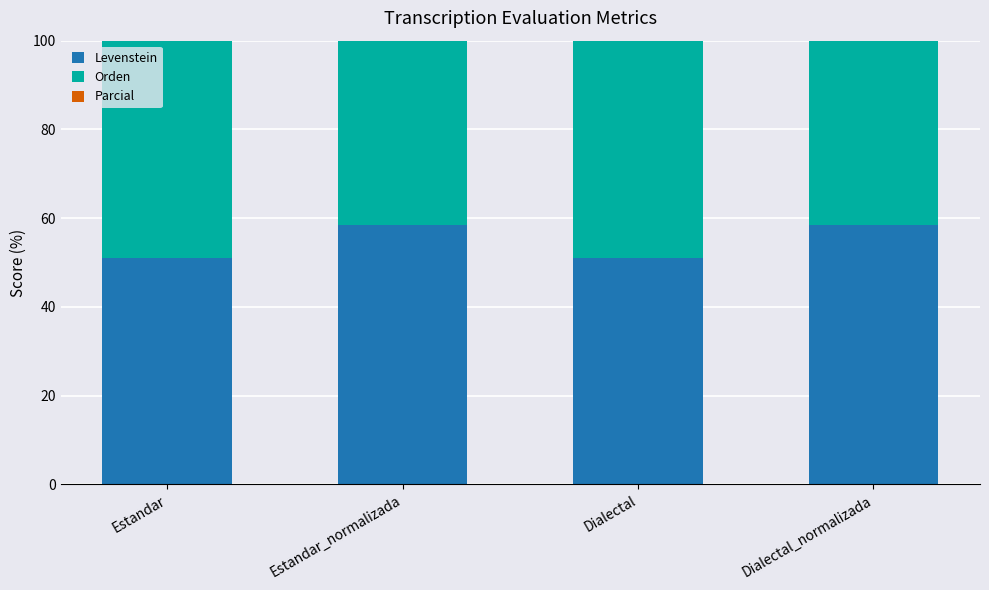

At which label does Parcial reach its minimum?

Estandar